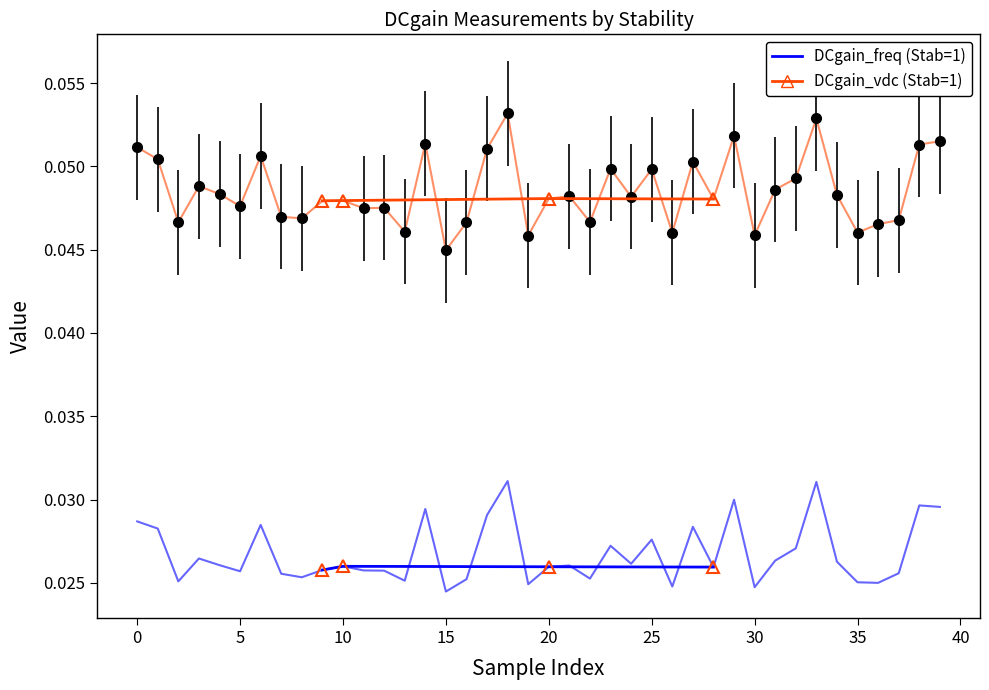

Which label corresponds to the smallest value in the chart?

15